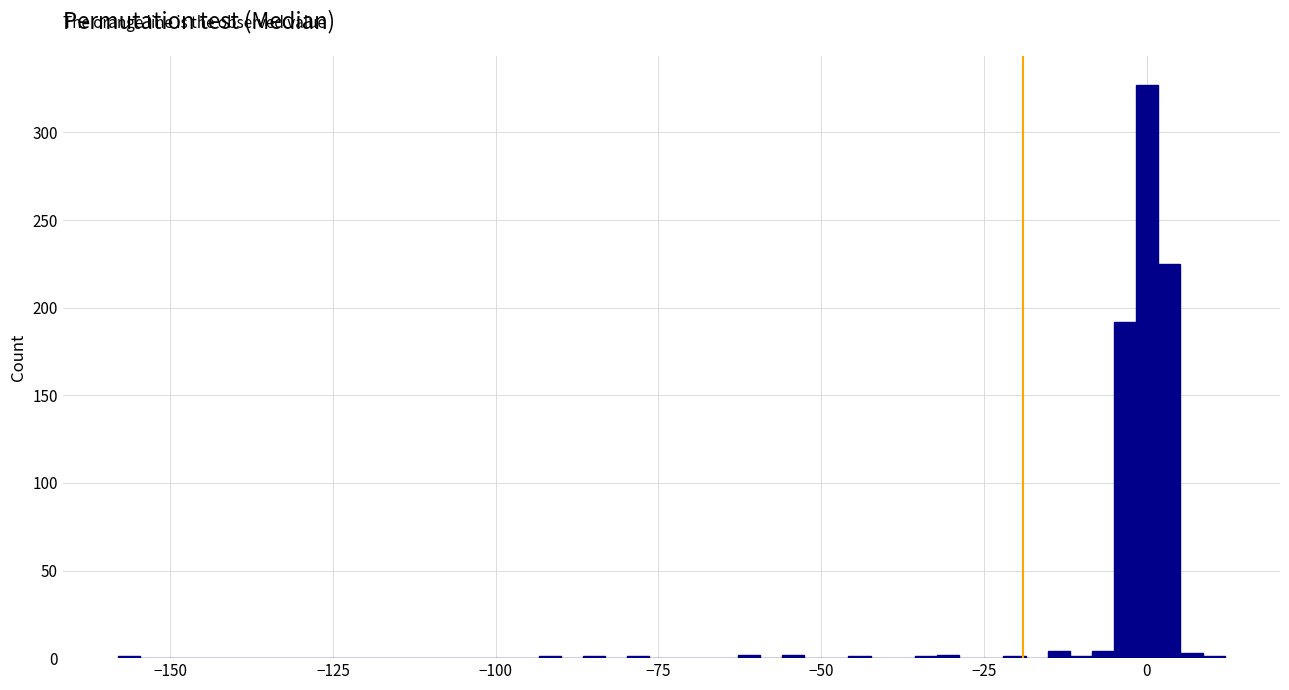

Around what value on the x-axis is the tallest bar? Give the approximate position of its centre, as read against the axis.

0